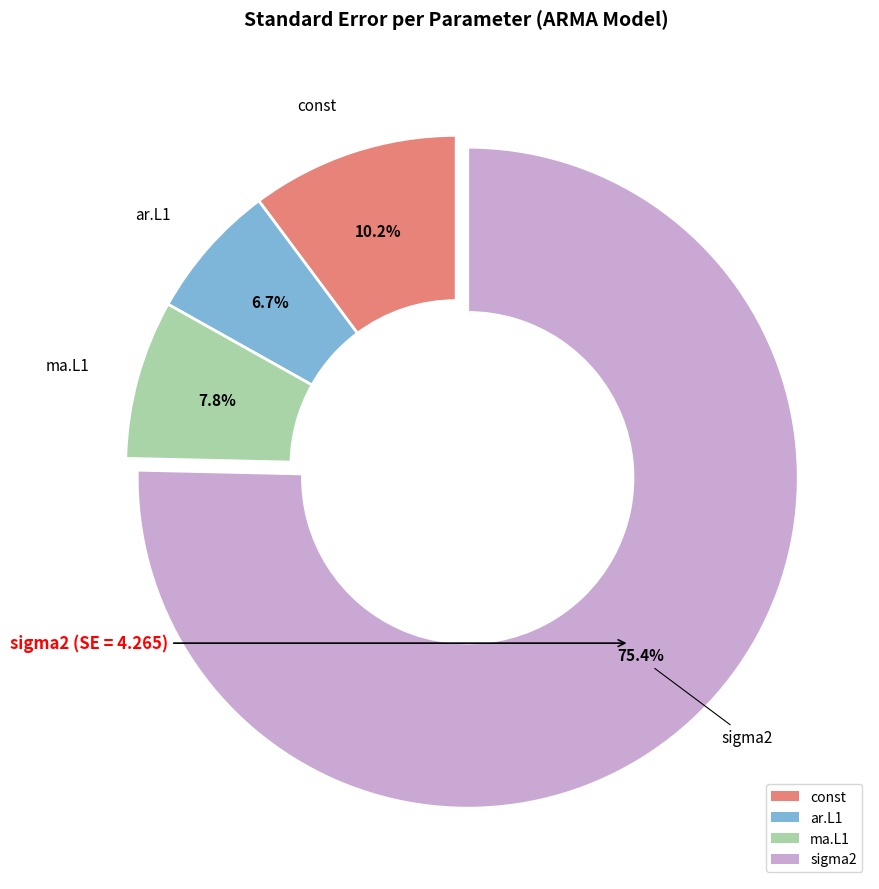

Count the number of slices in the pie.

4